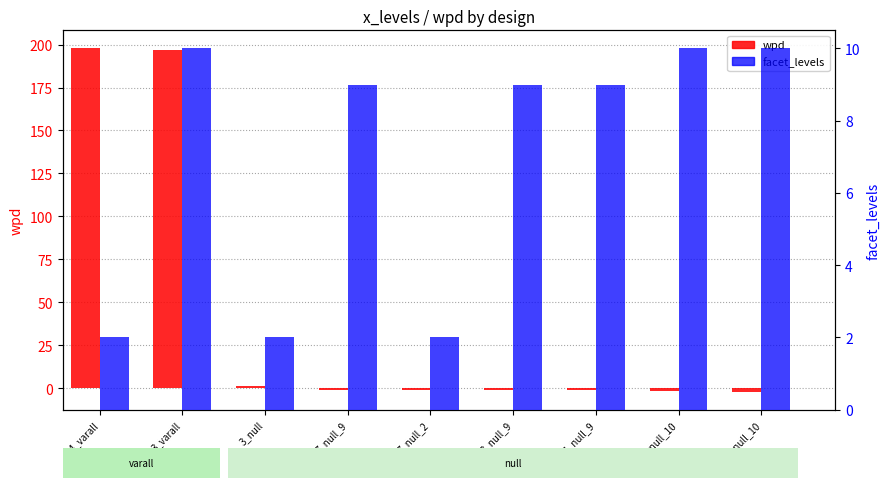

Does the chart contain stacked bars?

No